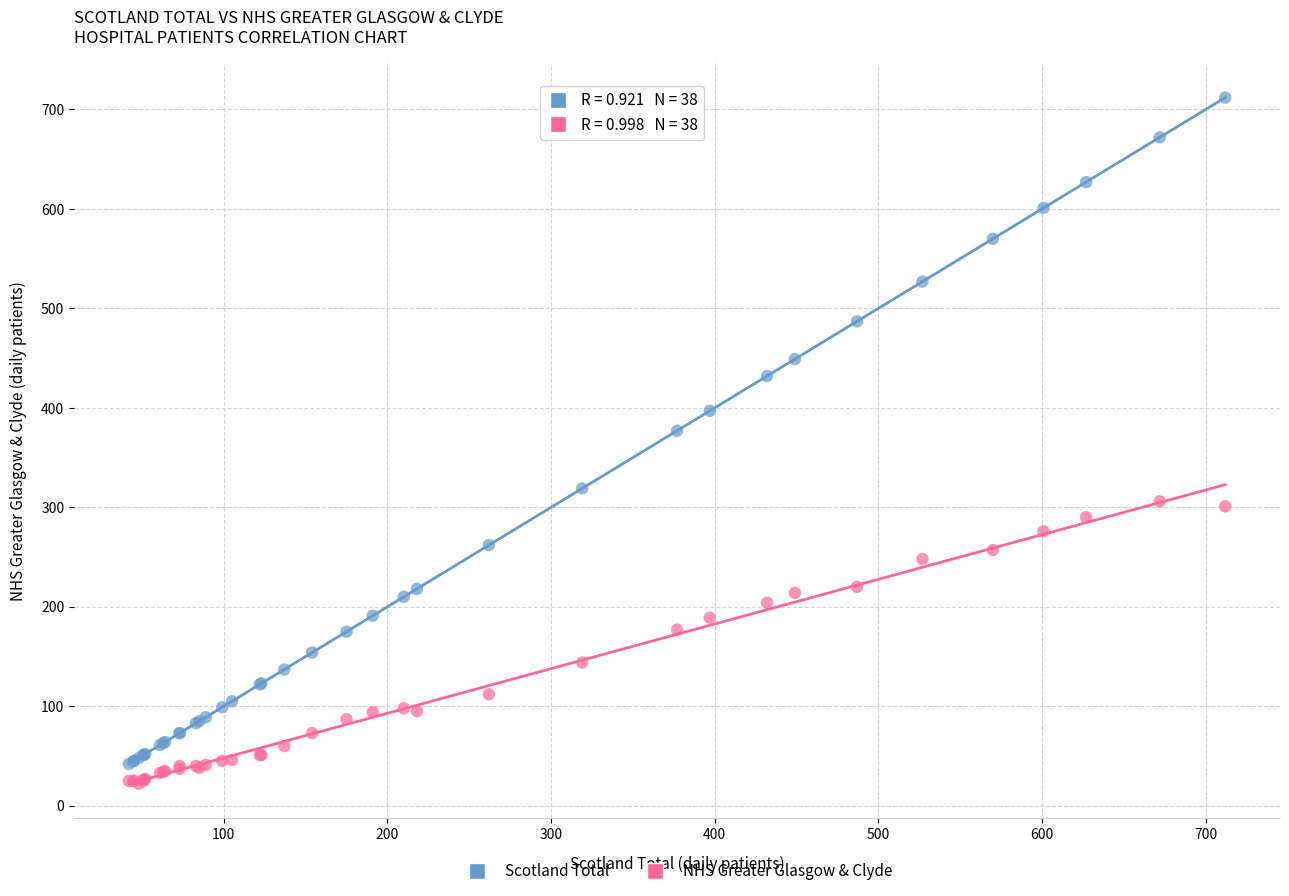

Which series contains the highest Y value?

Scotland Total